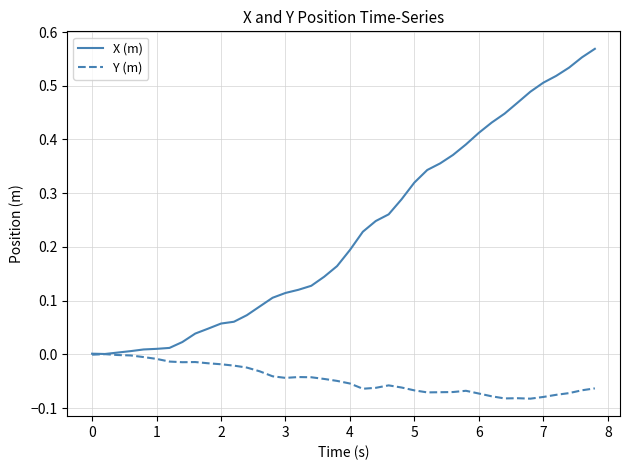

Which series has the widest spread of values?

X (m)